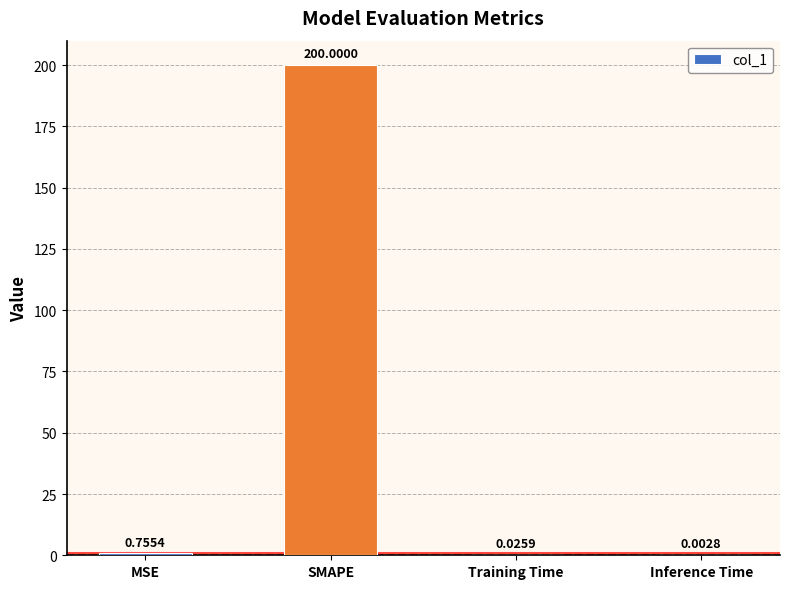

Between Inference Time and Training Time, which is larger?

Training Time